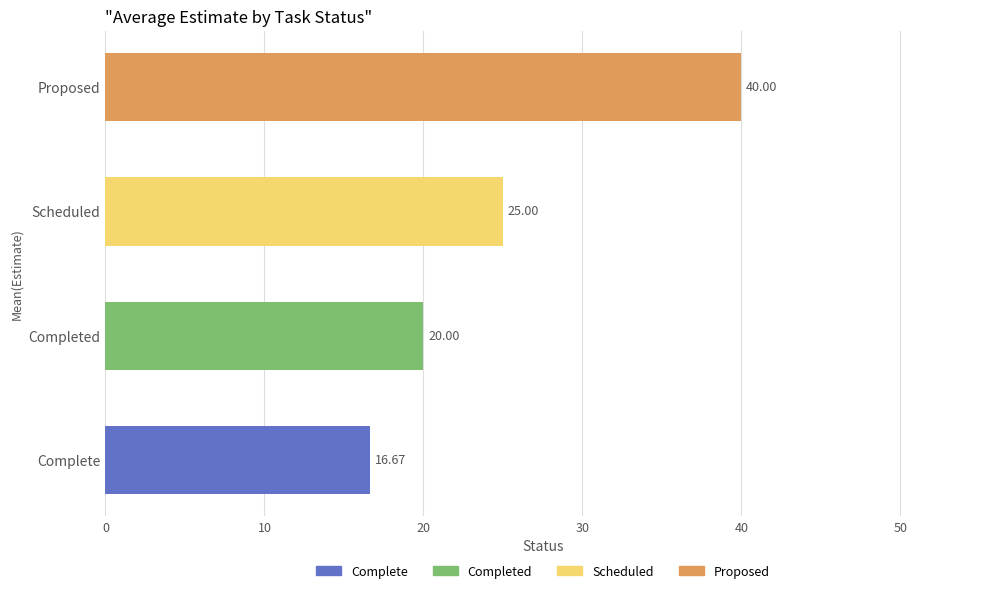

Are the bars grouped side by side (vs. stacked)?

No